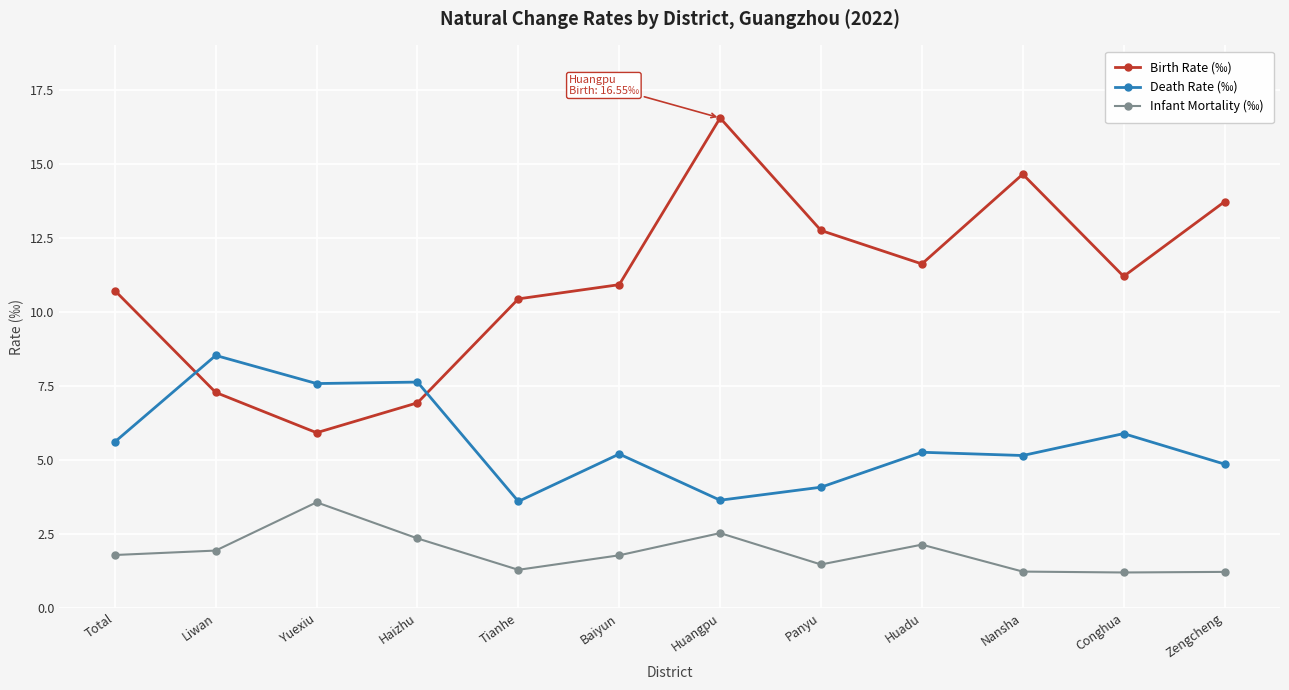

At which category is the sum across all series the highest?

Huangpu